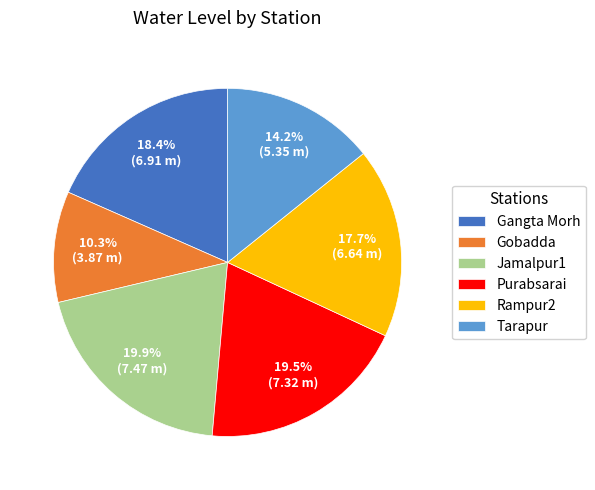

Approximately how many times larger is the value at Tarapur compared to Jamalpur1?

0.7